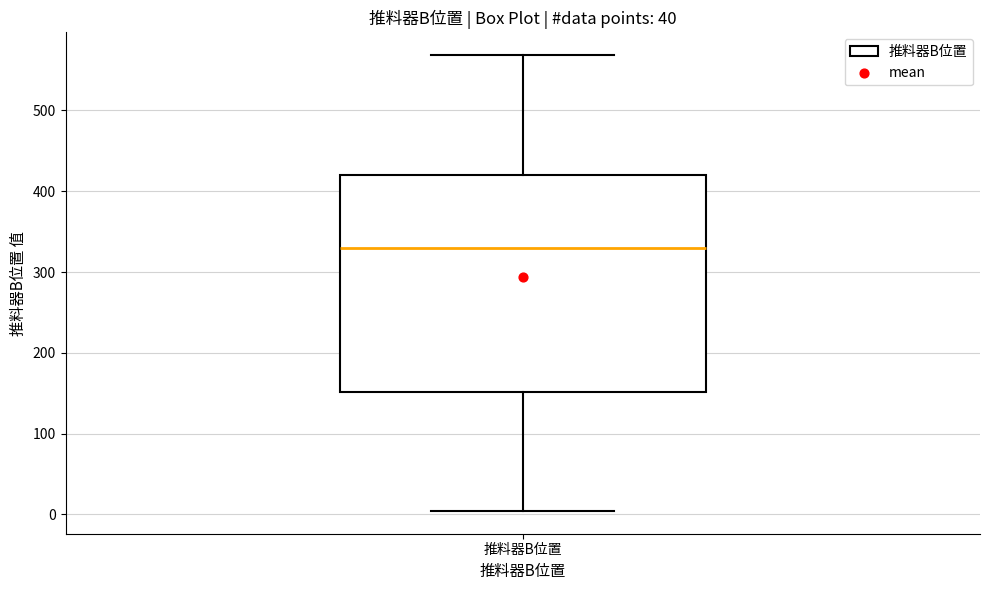

Transcribe this box plot: give where the median line is, the range the box spans, and where the two whiskers end, as read against the y-axis. The values are not printed on the chart, so give them approximately, as read against the axis.

median 330, box 150 to 420, whiskers 0 to 570